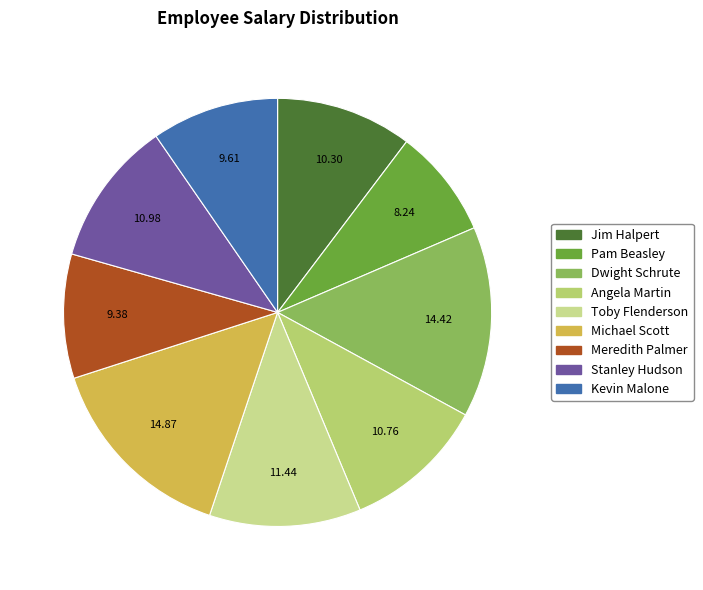

What is the ratio of the value at Pam Beasley to the value at Dwight Schrute?

0.6